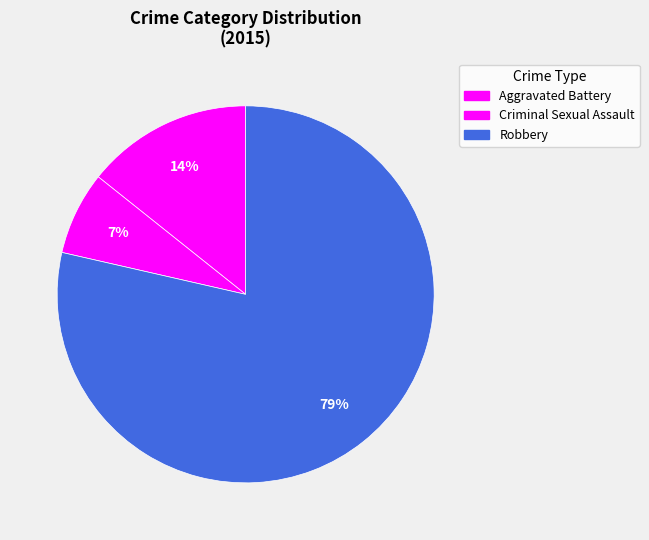

How many slices are in this pie chart?

3